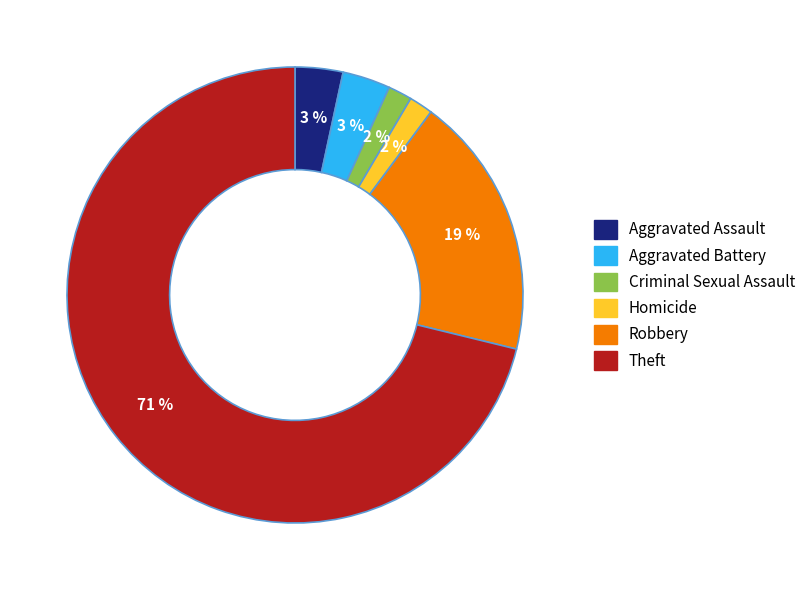

Is Aggravated Assault the majority of the pie?

No